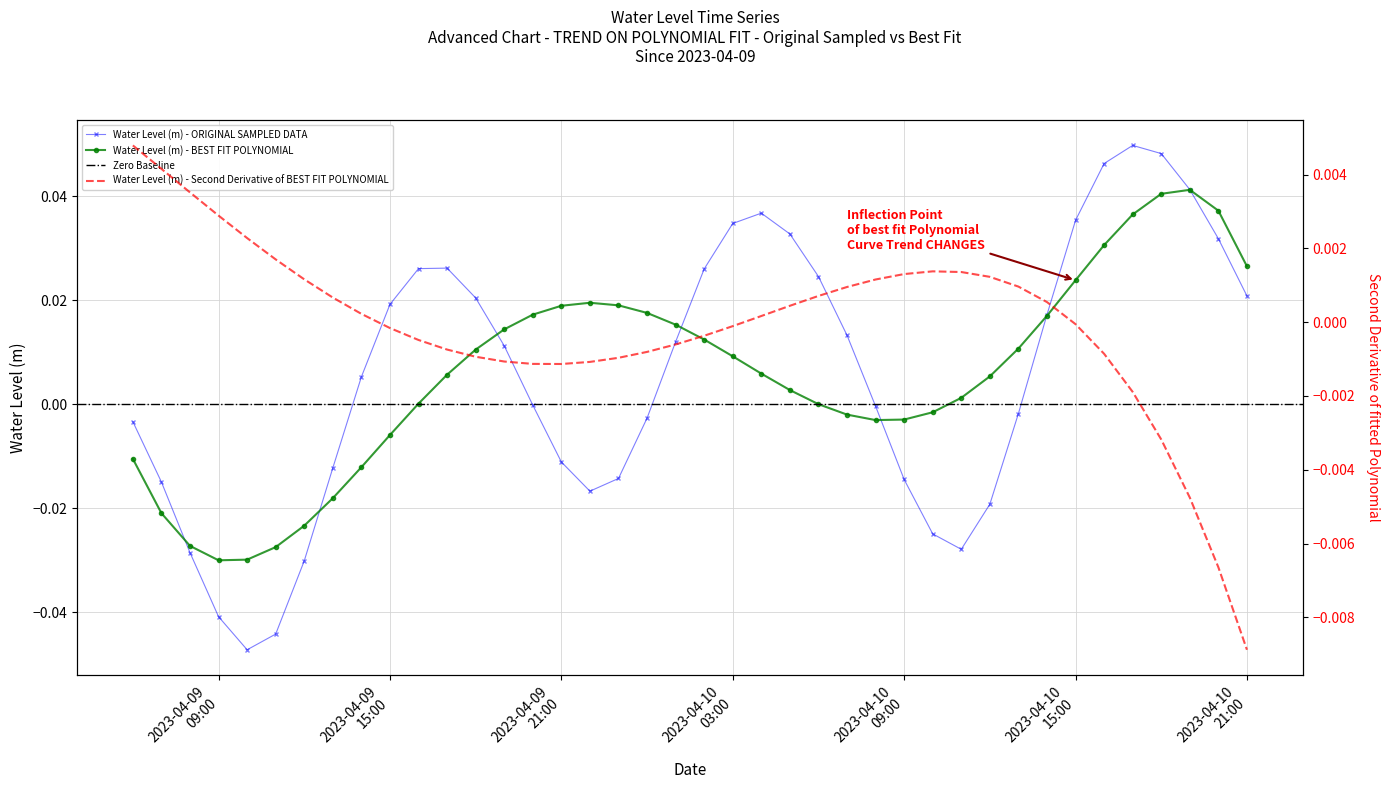

At which category does the data reach its first local valley?

2023-04-09 10:00:00